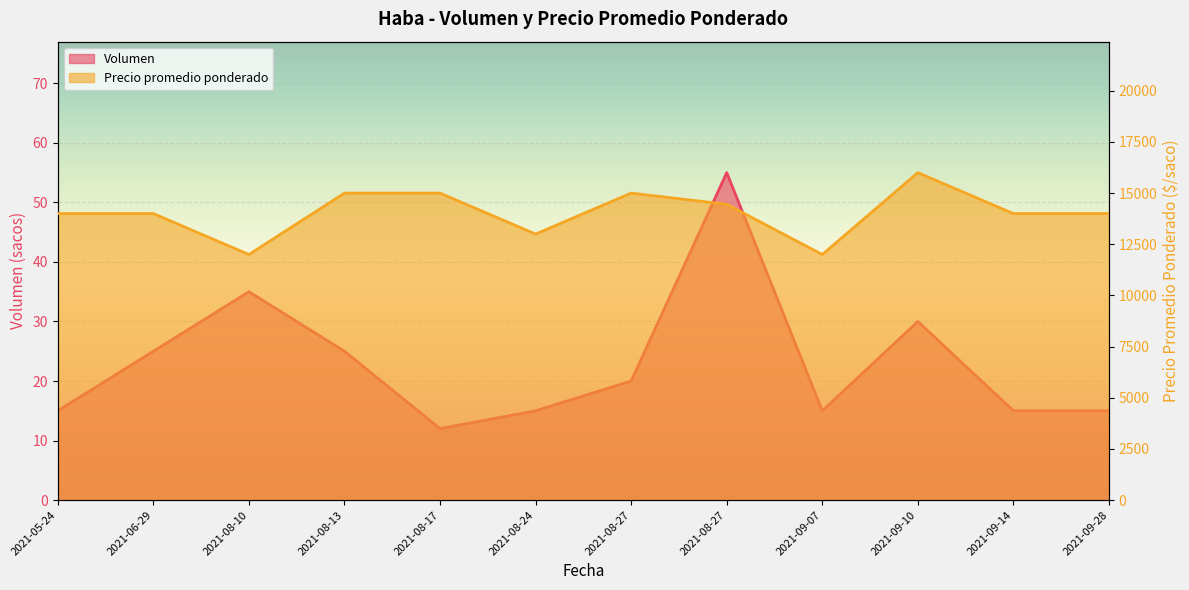

Does the chart display data point markers on the line(s)?

No